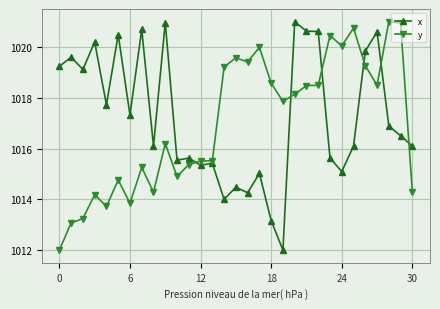

How many distinct data groups are displayed?

2